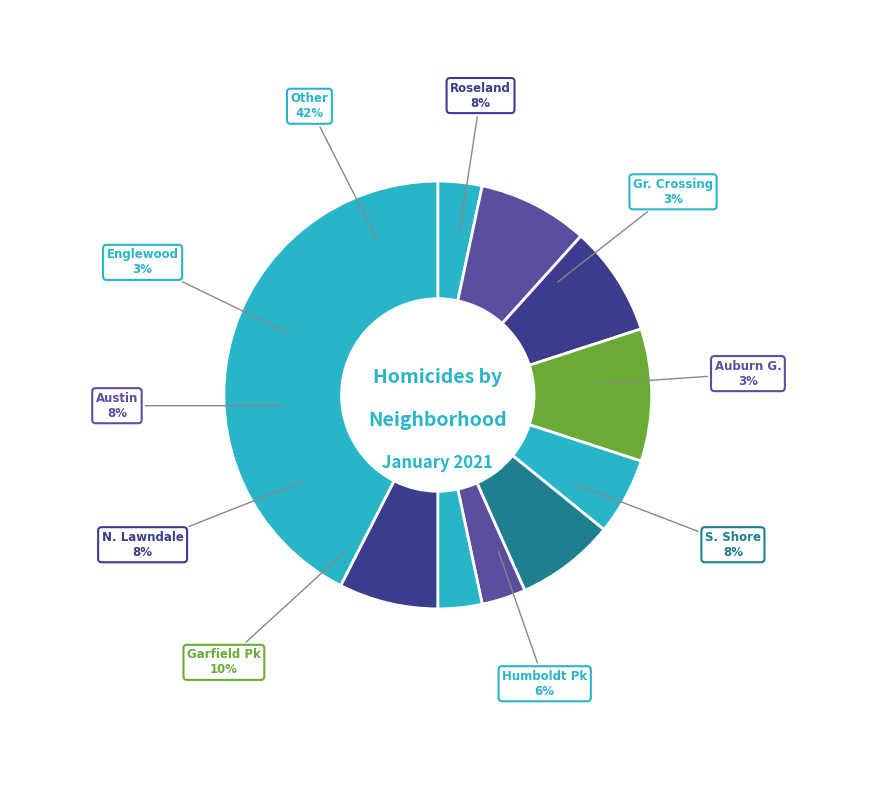

To the nearest percent, what is the difference between the largest and smallest slice percentages?

39%